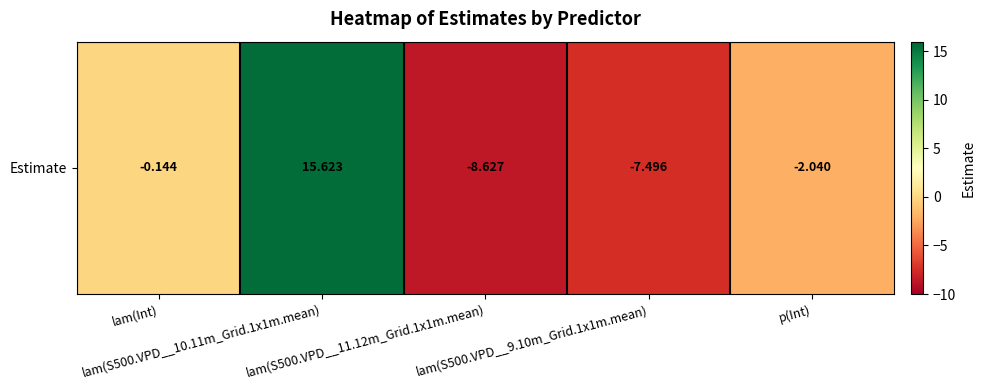

Which category has the lowest value across all series?

lam(S500.VPD__11.12m_Grid.1x1m.mean)